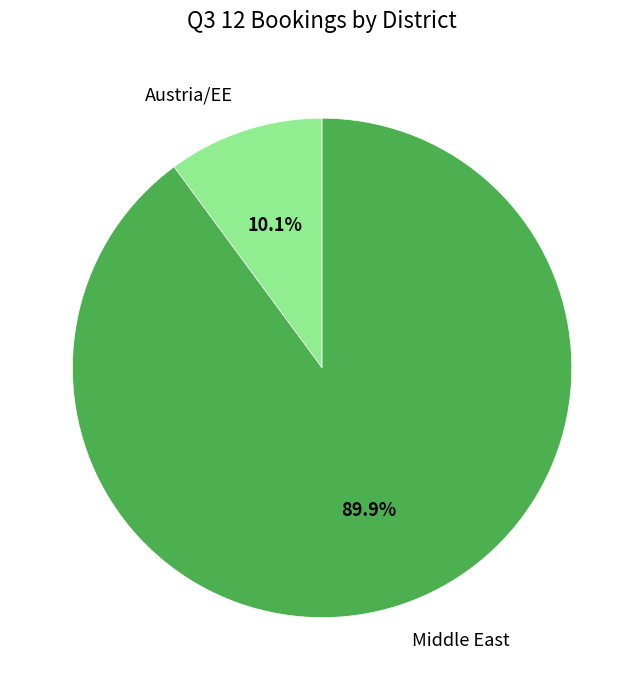

Between Middle East and Austria/EE, which is larger?

Middle East